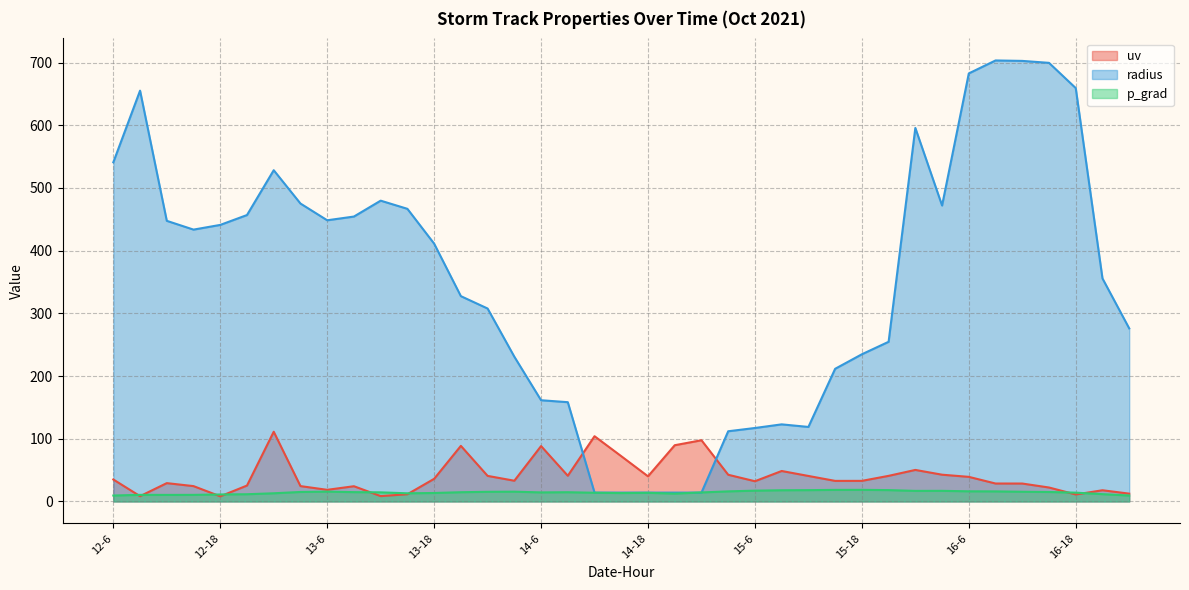

Which label corresponds to the smallest value in the chart?

12-18